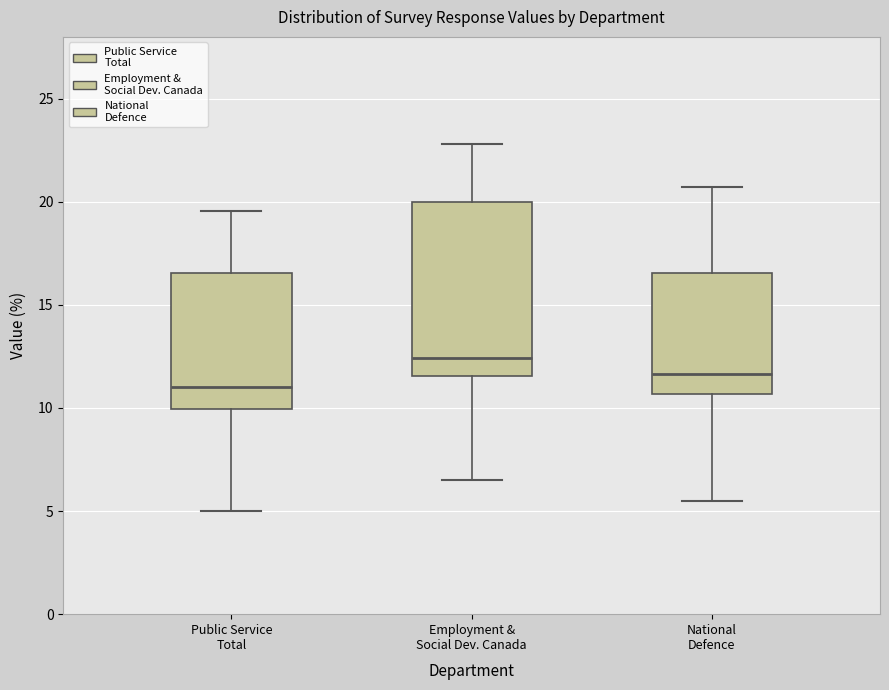

Which box is the tallest, from its lower edge to its upper edge?

Employment & Social Dev. Canada